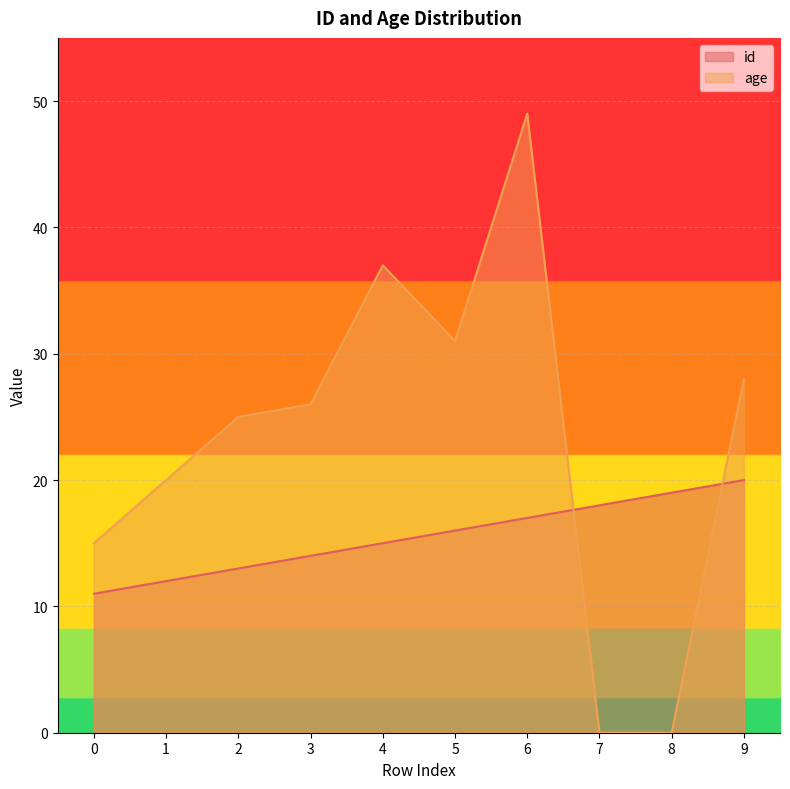

Which series has the largest range (max minus min)?

age